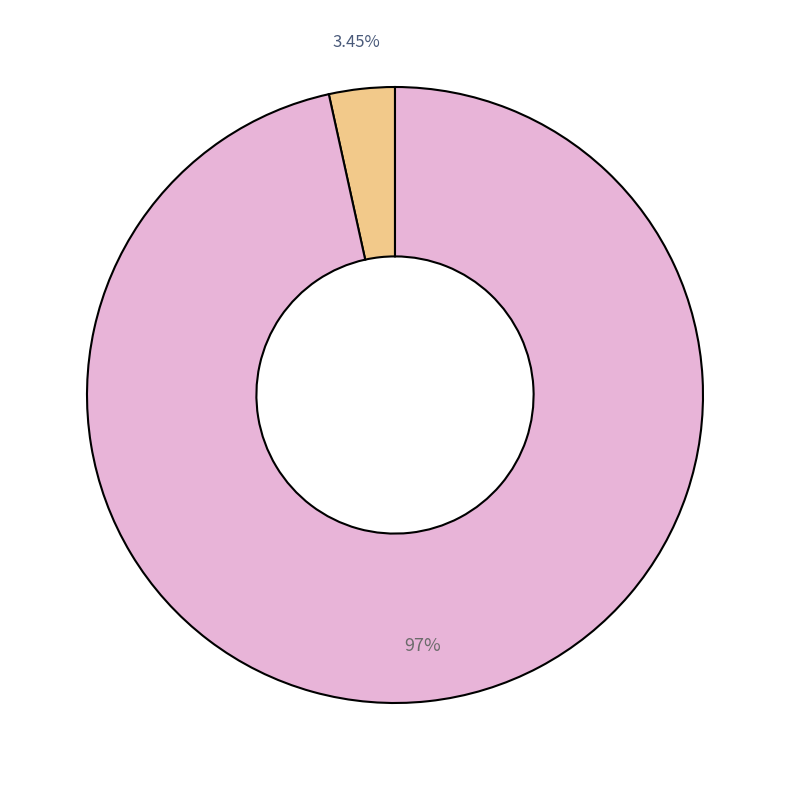

Is there a majority slice in this chart?

Yes